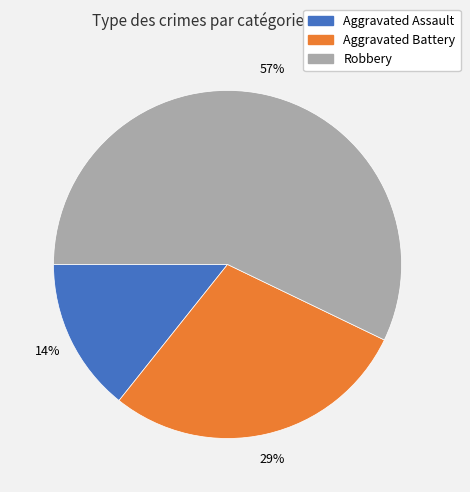

Count the number of slices in the pie.

3